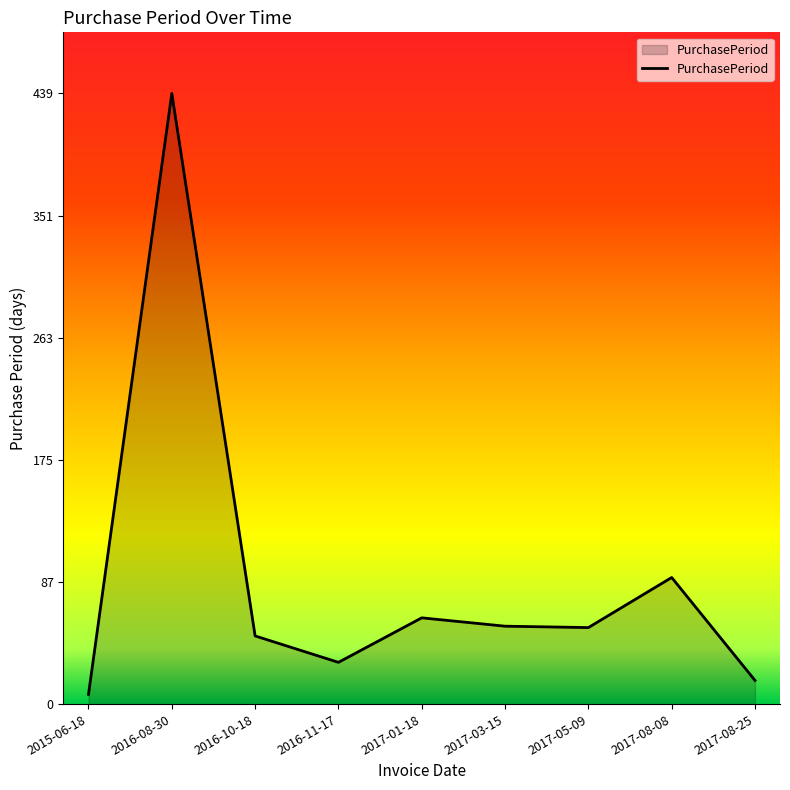

Which label corresponds to the largest value in the chart?

2016-08-30